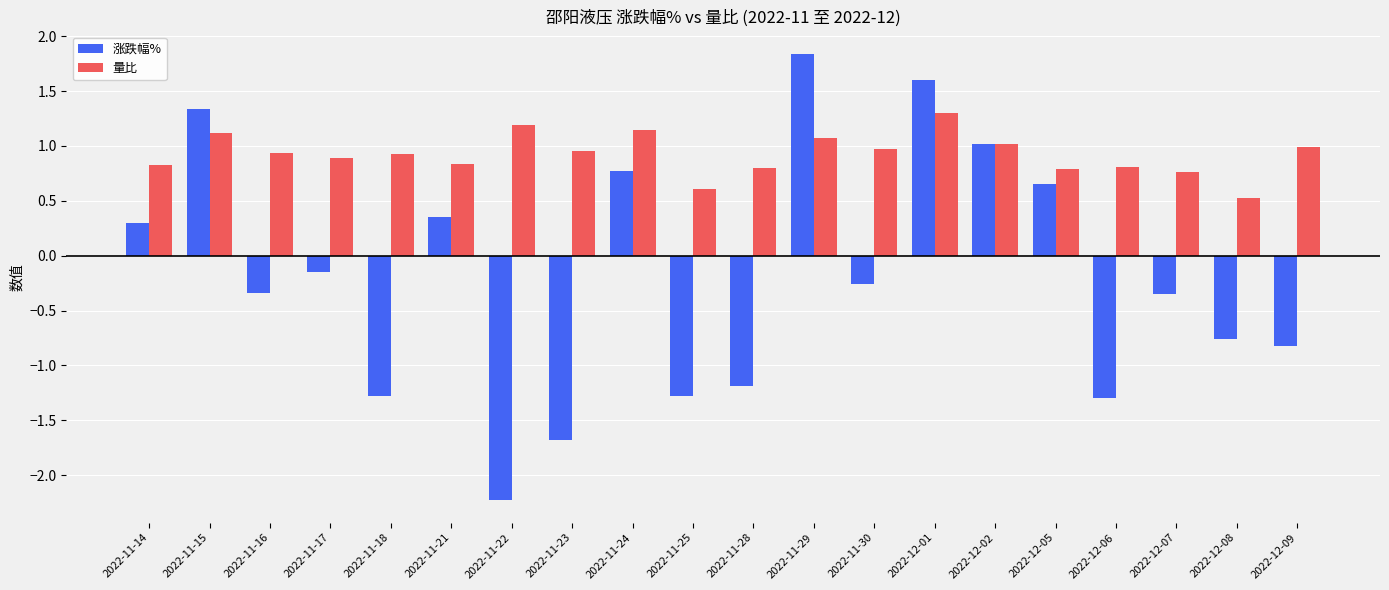

Rank the series by their average value, from highest to lowest.

量比, 涨跌幅%